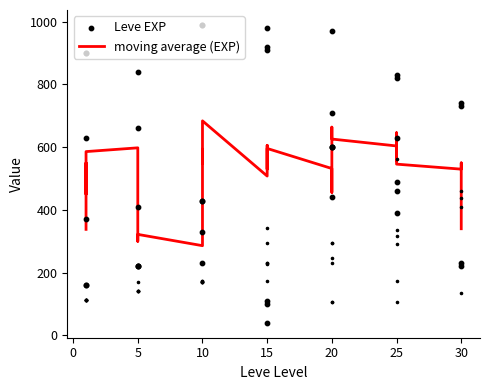

What are all the series names shown in the legend?

moving average (EXP), Leve EXP